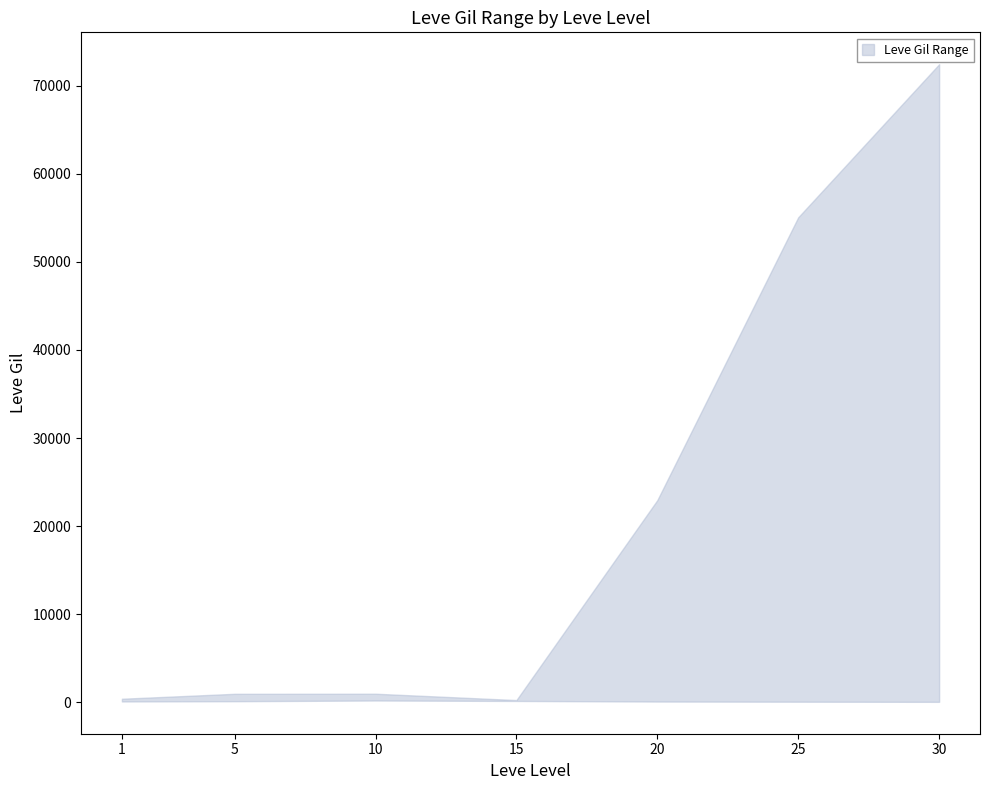

Which has a higher value, 25 or 5?

25